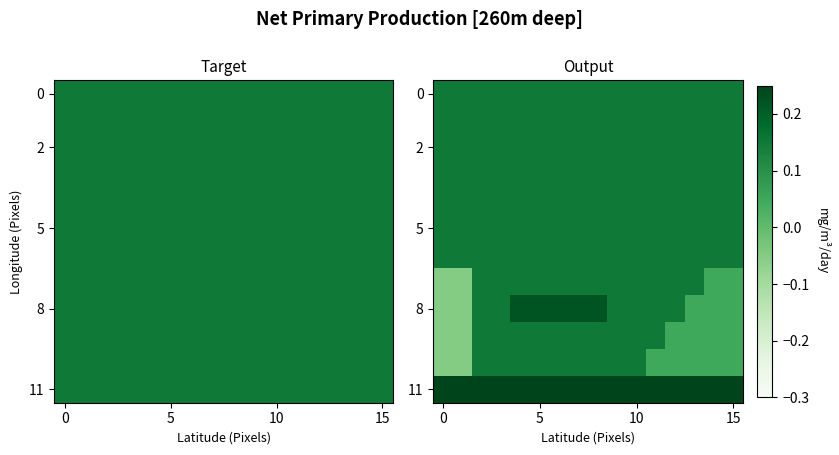

What is the greatest value displayed?

0.2